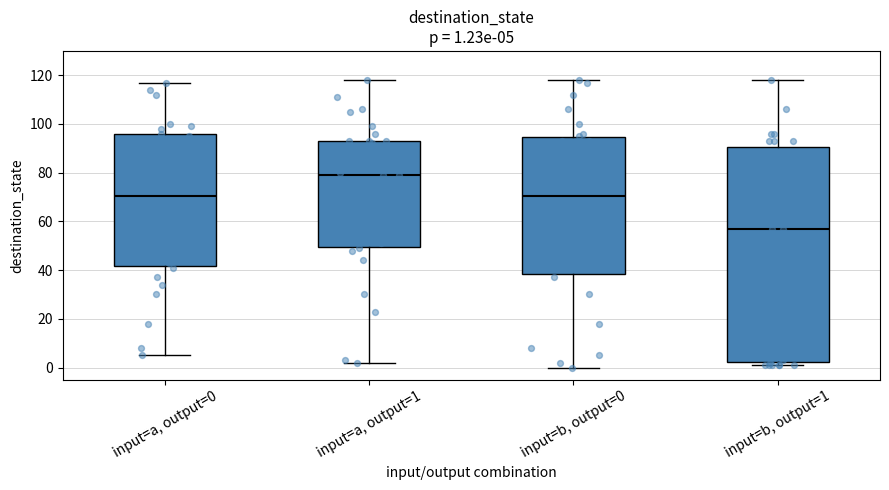

Comparing the boxes themselves (not the whiskers), which one is the tallest?

input=b, output=1